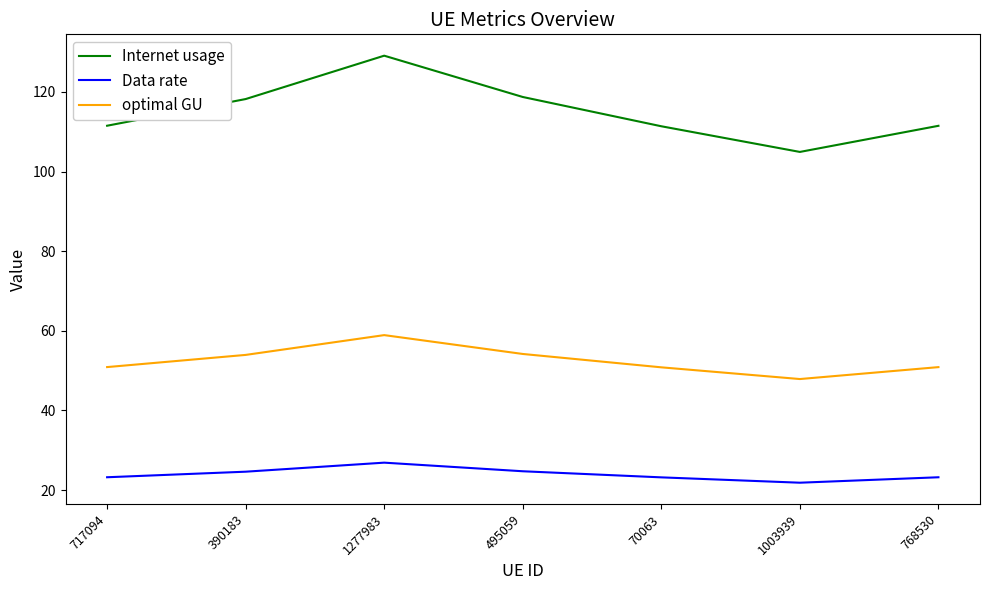

Which category has the lowest value in the Data rate series?

1003939